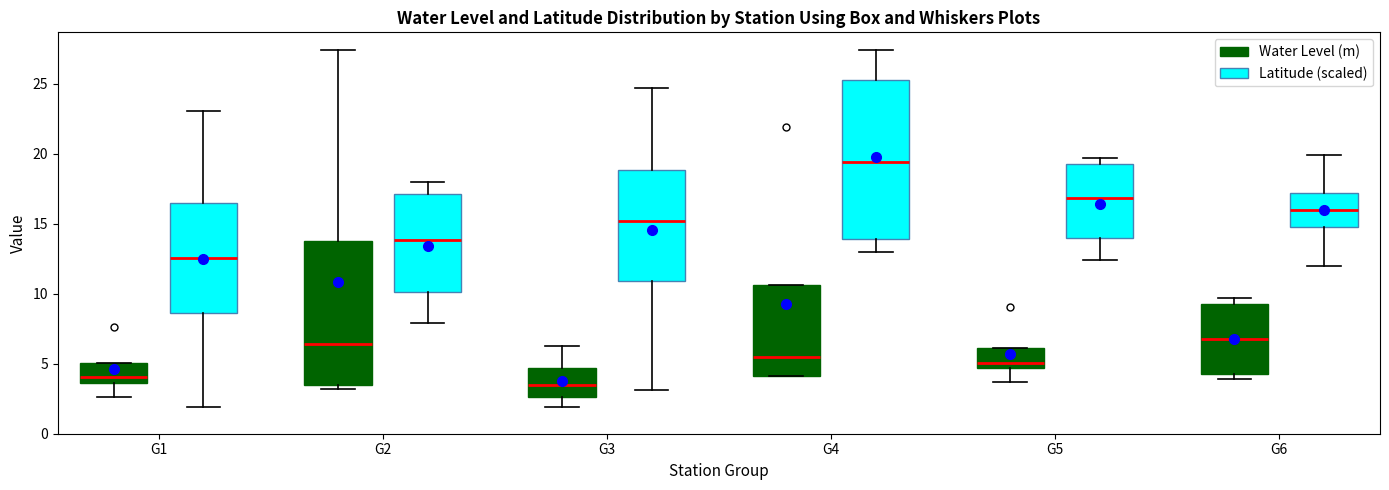

Where does the upper whisker of the box for G2 (Water Level (m)) end on the y-axis? The values are not printed on the chart, so give them approximately, as read against the axis.

27.5